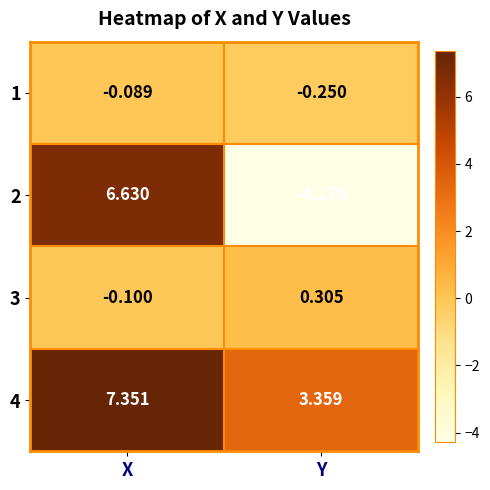

Rank the categories by 4 value from highest to lowest.

X, Y